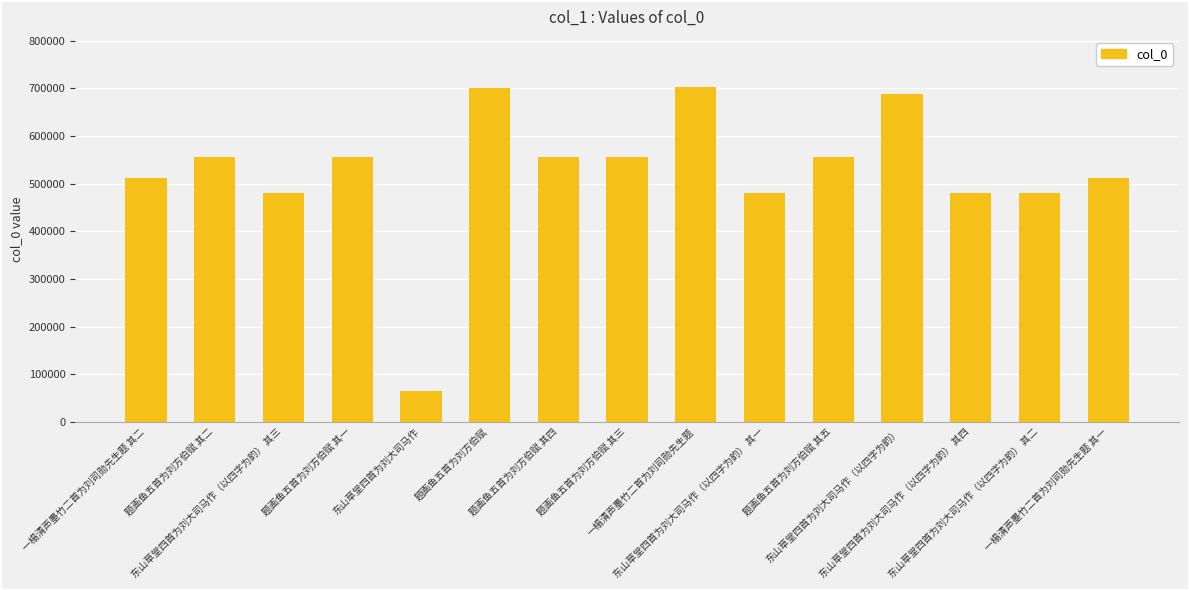

Which has a higher value, 一榻清声墨竹二首为刘司勋先生题 其一 or 东山草堂四首为刘大司马作（以四字为韵） 其三?

一榻清声墨竹二首为刘司勋先生题 其一